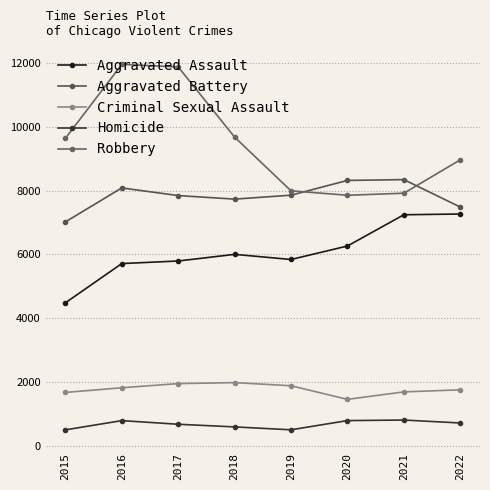

Which label corresponds to the largest value in the chart?

2016